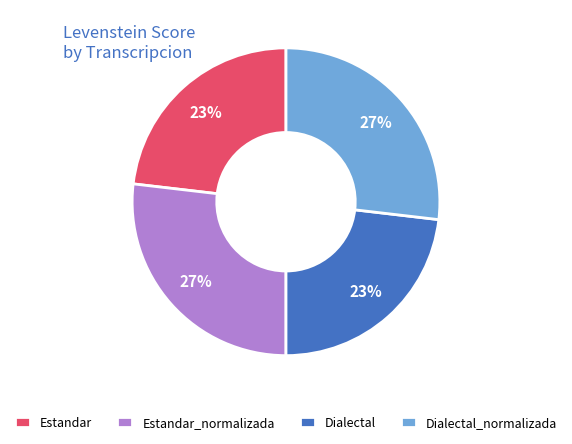

True or false: Dialectal accounts for 23% of the total.

True